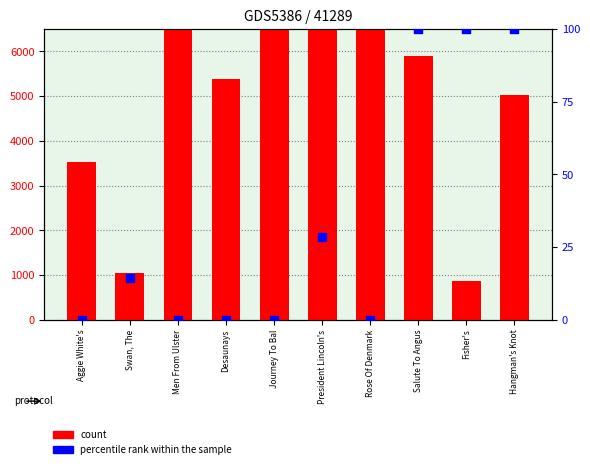

Which series has the largest total across all categories?

count